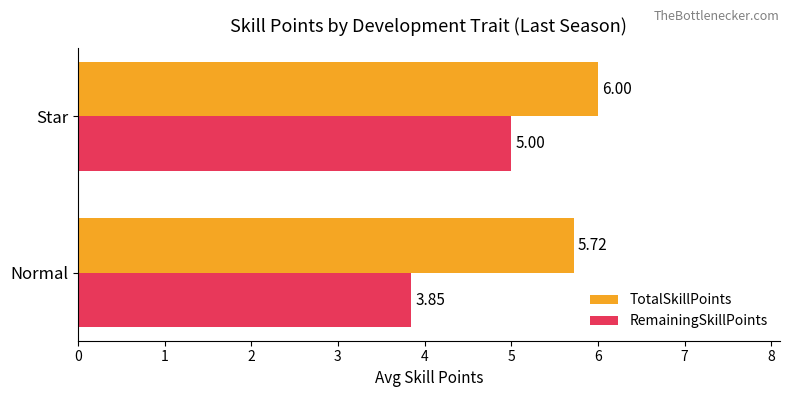

Where is RemainingSkillPoints nearest to the value 4?

Normal